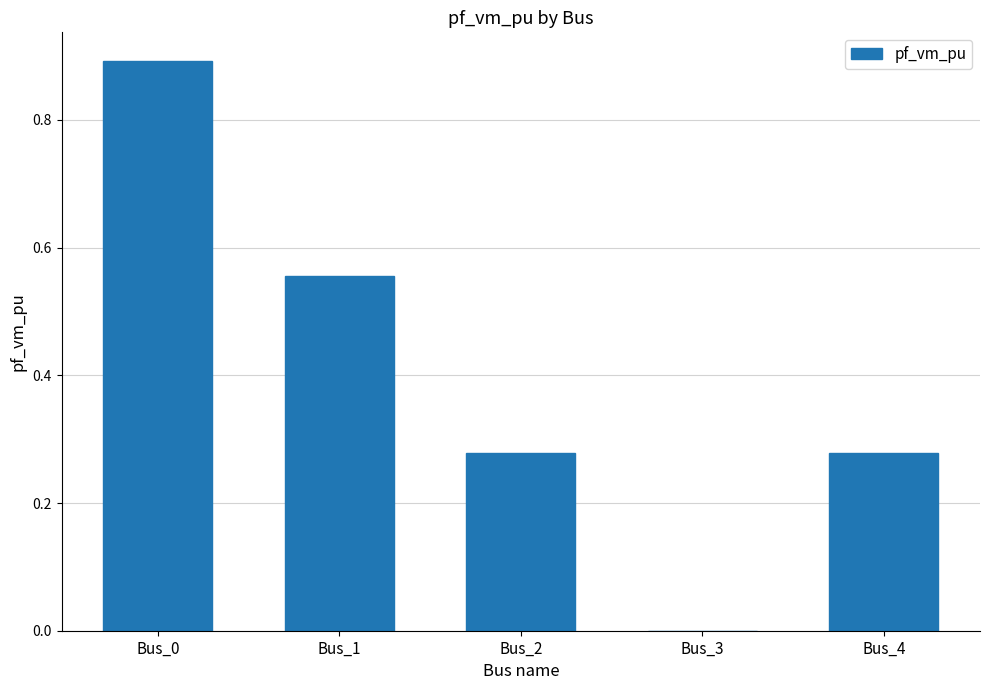

Which category has the highest value across all series?

Bus_0